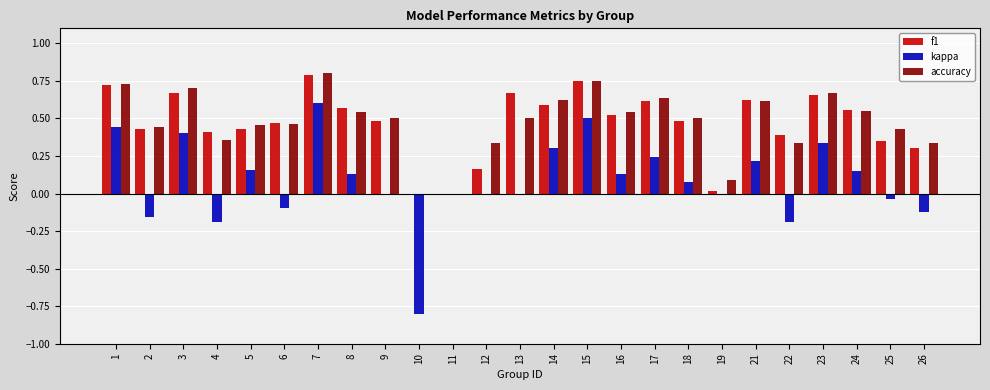

The value of accuracy at 7 is 0.5. True or false?

False